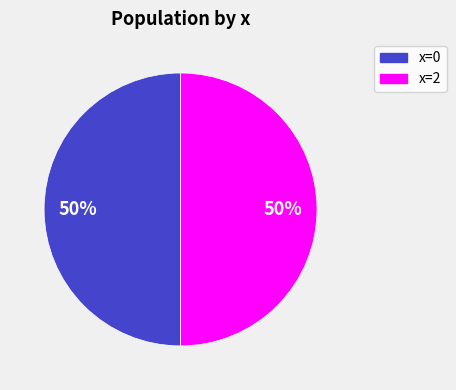

What percentage is the x=0 slice, to the nearest percent?

50%